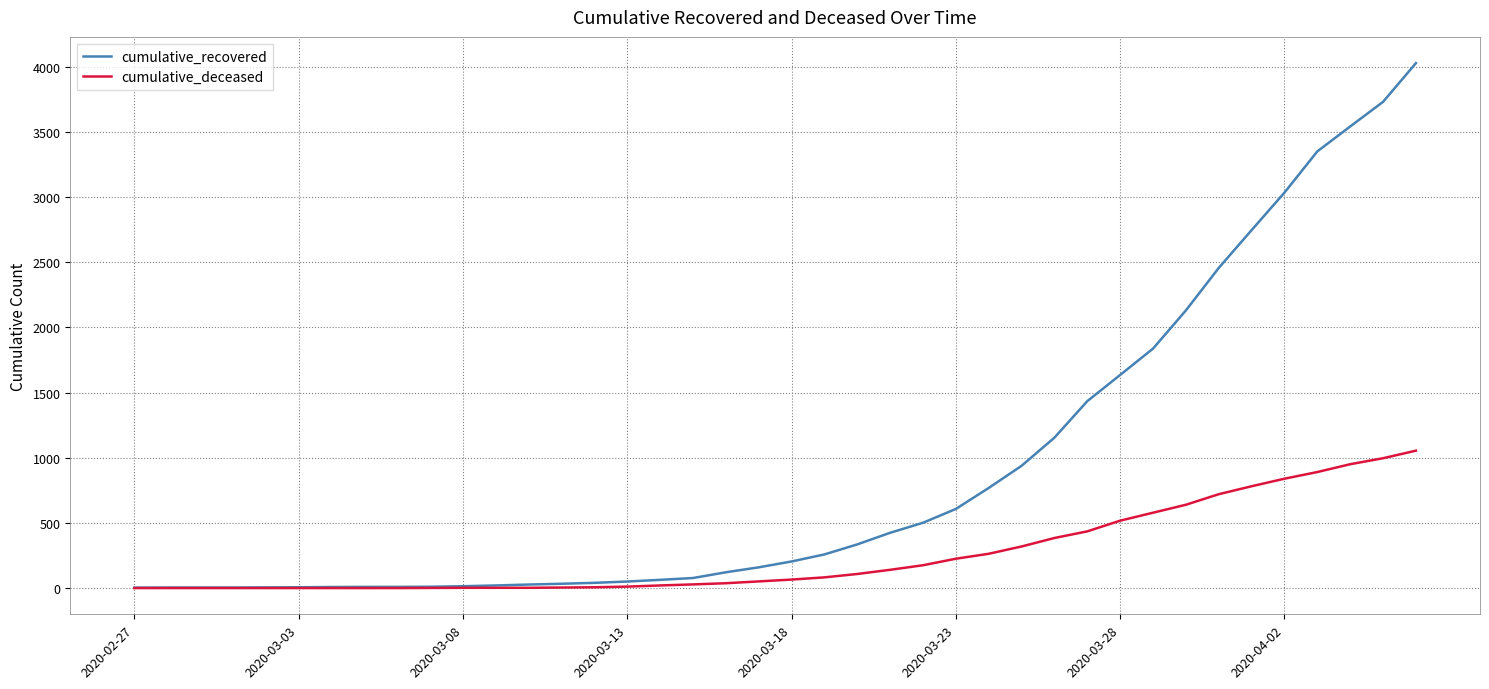

Which series has the largest total across all categories?

cumulative_recovered